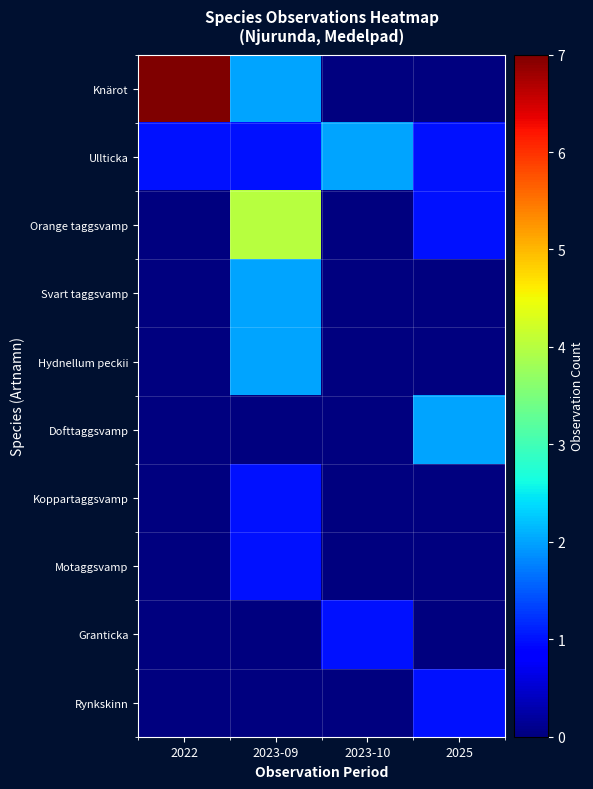

Reading right to left, list all the values displayed in this chart.

Knärot: 2025=0	2023-10=0	2023-09=2	2022=7
Ullticka: 2025=1	2023-10=2	2023-09=1	2022=1
Orange taggsvamp: 2025=1	2023-10=0	2023-09=4	2022=0
Svart taggsvamp: 2025=0	2023-10=0	2023-09=2	2022=0
Hydnellum peckii: 2025=0	2023-10=0	2023-09=2	2022=0
Dofttaggsvamp: 2025=2	2023-10=0	2023-09=0	2022=0
Koppartaggsvamp: 2025=0	2023-10=0	2023-09=1	2022=0
Motaggsvamp: 2025=0	2023-10=0	2023-09=1	2022=0
Granticka: 2025=0	2023-10=1	2023-09=0	2022=0
Rynkskinn: 2025=1	2023-10=0	2023-09=0	2022=0